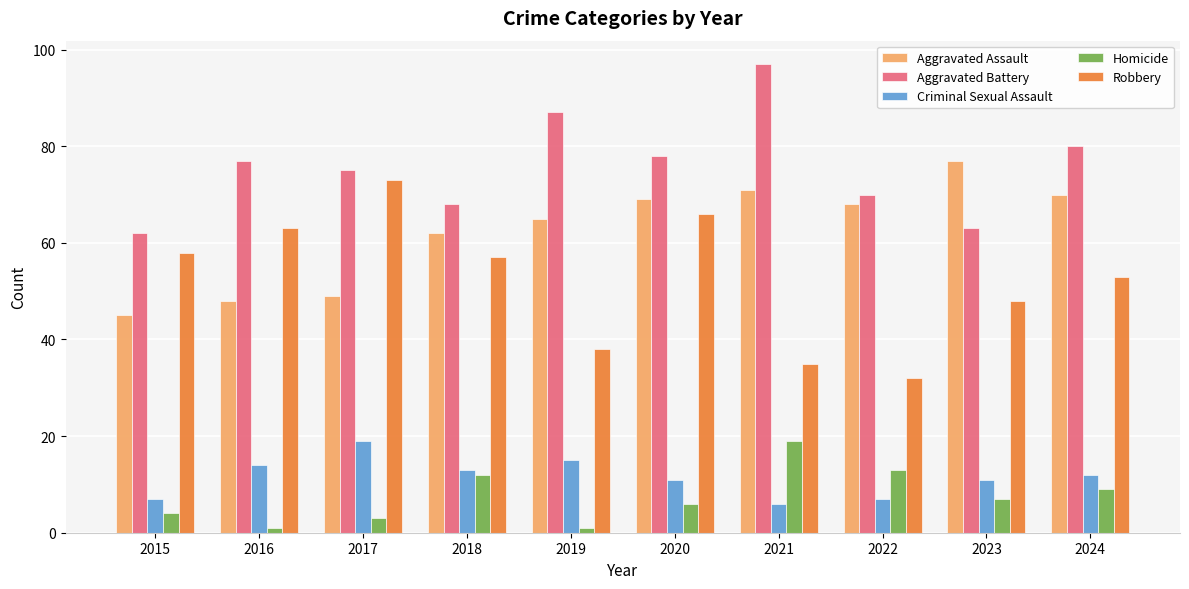

The value of Aggravated Assault at 2015 is 45. True or false?

True